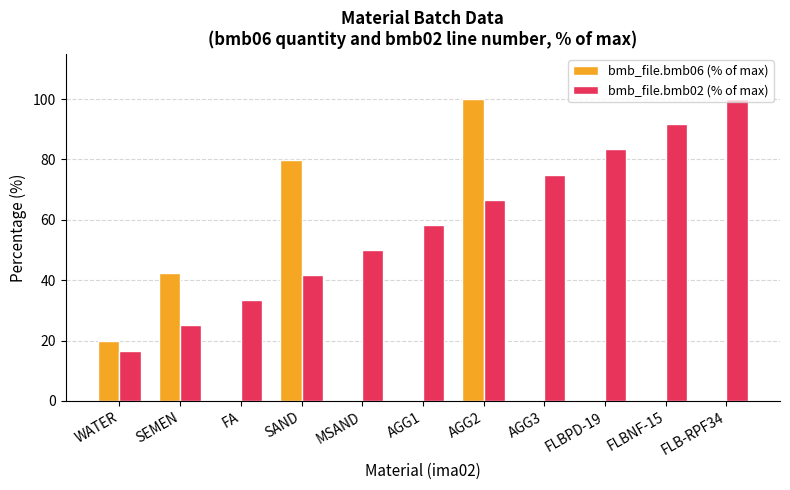

What value does the bmb_file.bmb02 (% of max) series have at MSAND?

50.0